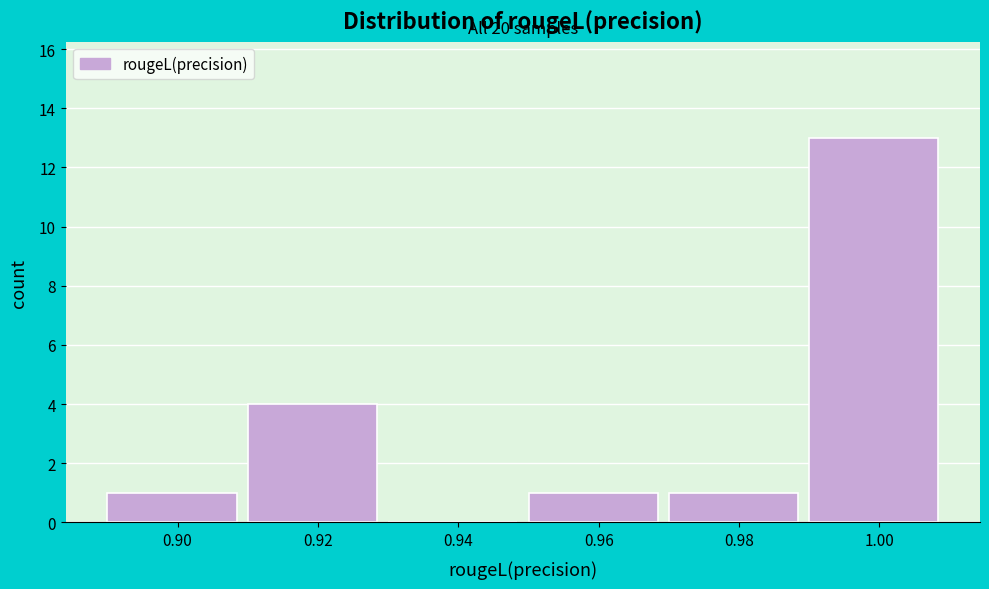

Reading left to right, transcribe all the data shown in this chart.

0.90=1	0.92=4	0.94=0	0.96=1	0.98=1	1.00=13